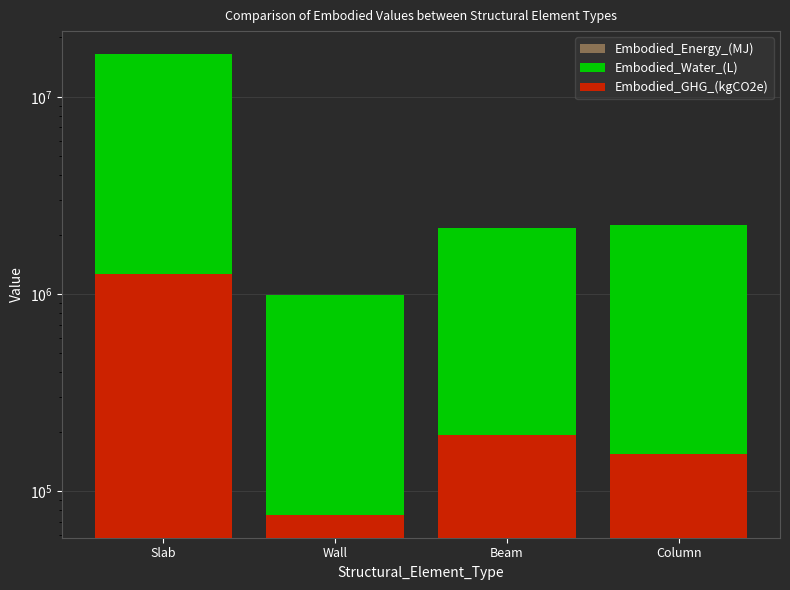

What is the highest value of the Embodied_GHG_(kgCO2e) series?

1259859.4